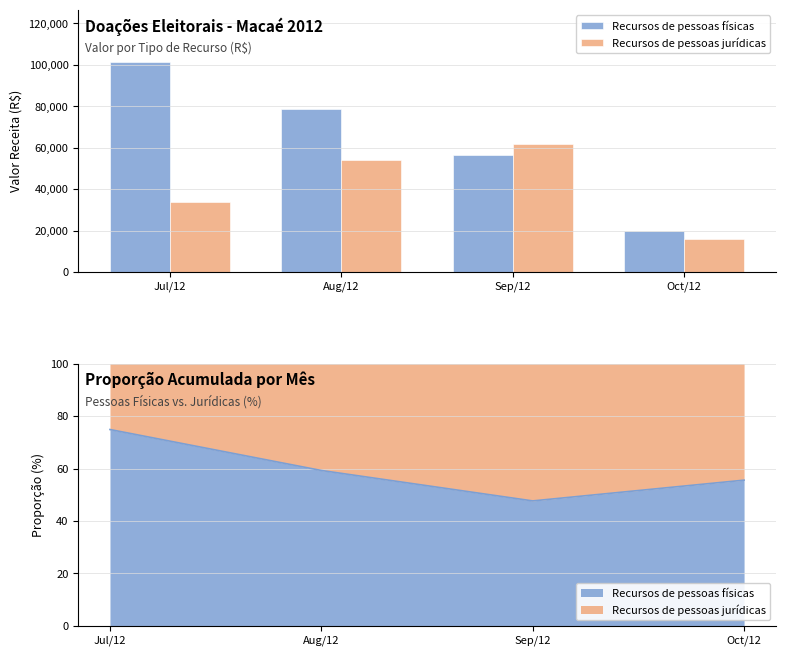

What is the spread (max minus min) of values at Sep/12?

5600